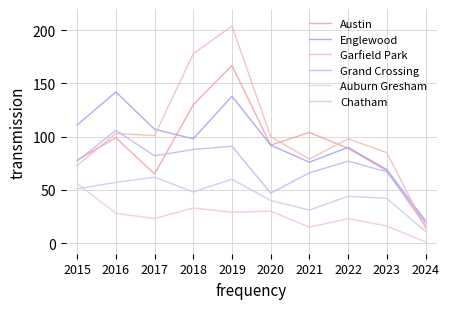

How many lines are shown in the chart?

6